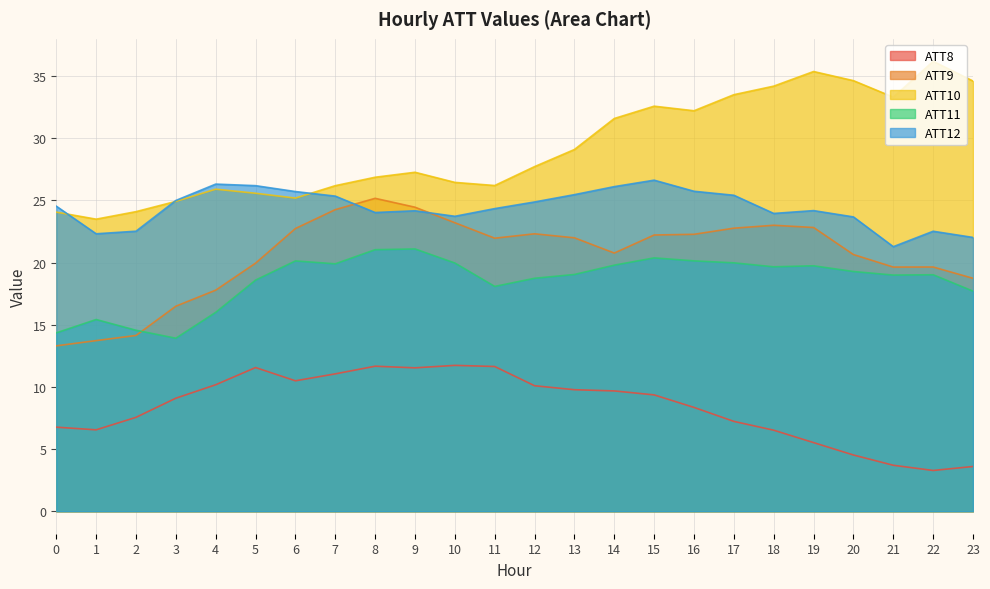

How many data points in ATT10 are above 27?

13